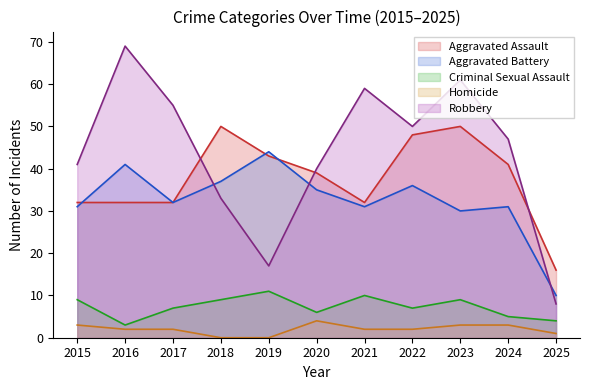

What is the difference between the maximum and second lowest values in the Homicide series?

4